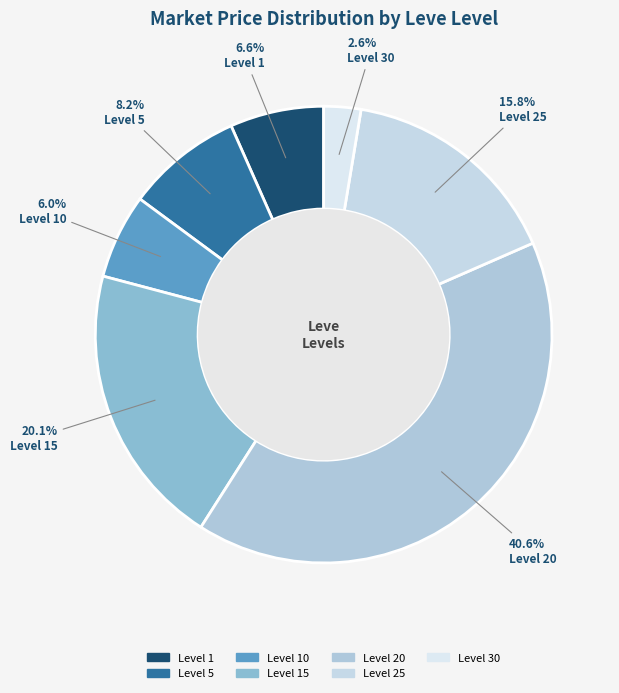

Is there a majority slice in this chart?

No